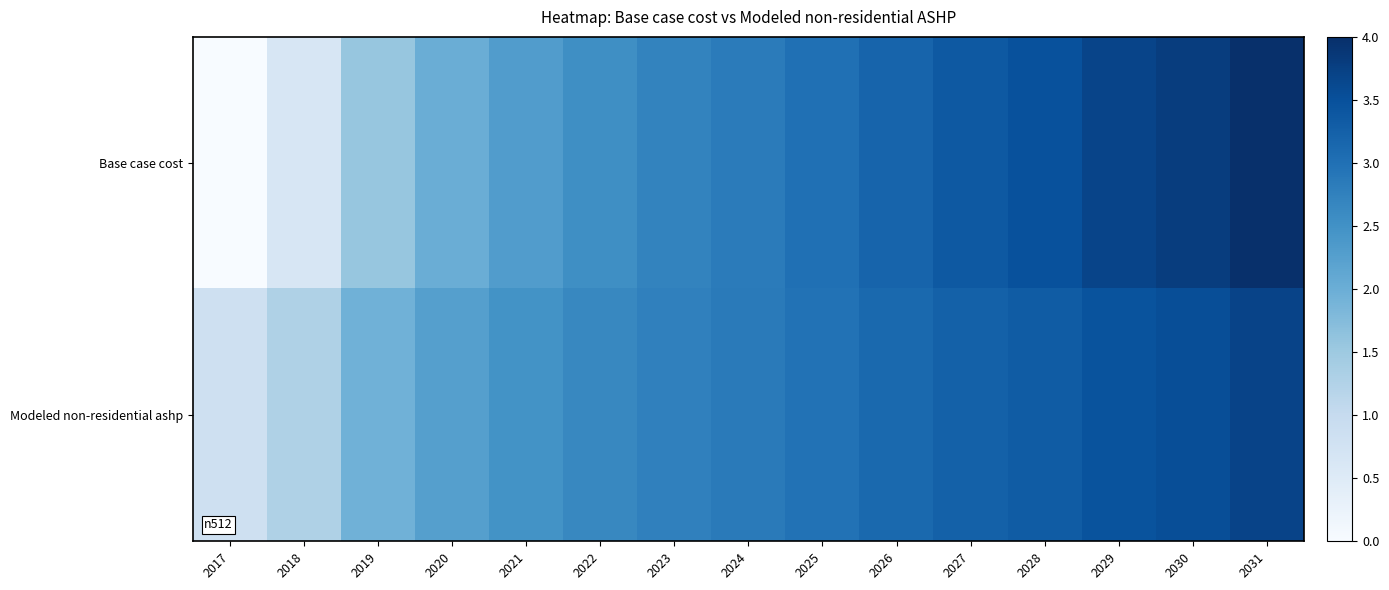

Reading left to right, what are all the values shown in this chart?

Base case cost: 2017=0.0	2018=0.7	2019=1.6	2020=2.0	2021=2.3	2022=2.5	2023=2.7	2024=2.8	2025=3.0	2026=3.2	2027=3.4	2028=3.5	2029=3.7	2030=3.8	2031=4.0
Modeled non-residential ashp: 2017=0.8	2018=1.3	2019=1.9	2020=2.3	2021=2.5	2022=2.6	2023=2.8	2024=2.9	2025=3.0	2026=3.1	2027=3.2	2028=3.3	2029=3.5	2030=3.5	2031=3.7